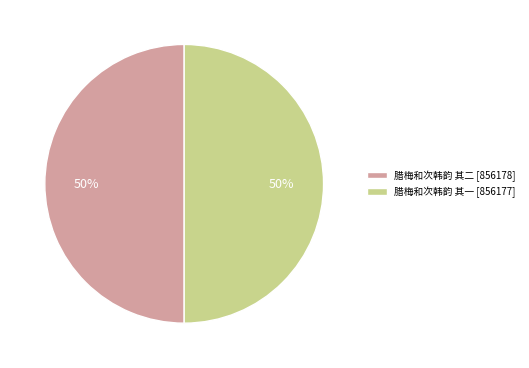

What percentage is the 腊梅和次韩韵 其一 slice, to the nearest percent?

50%